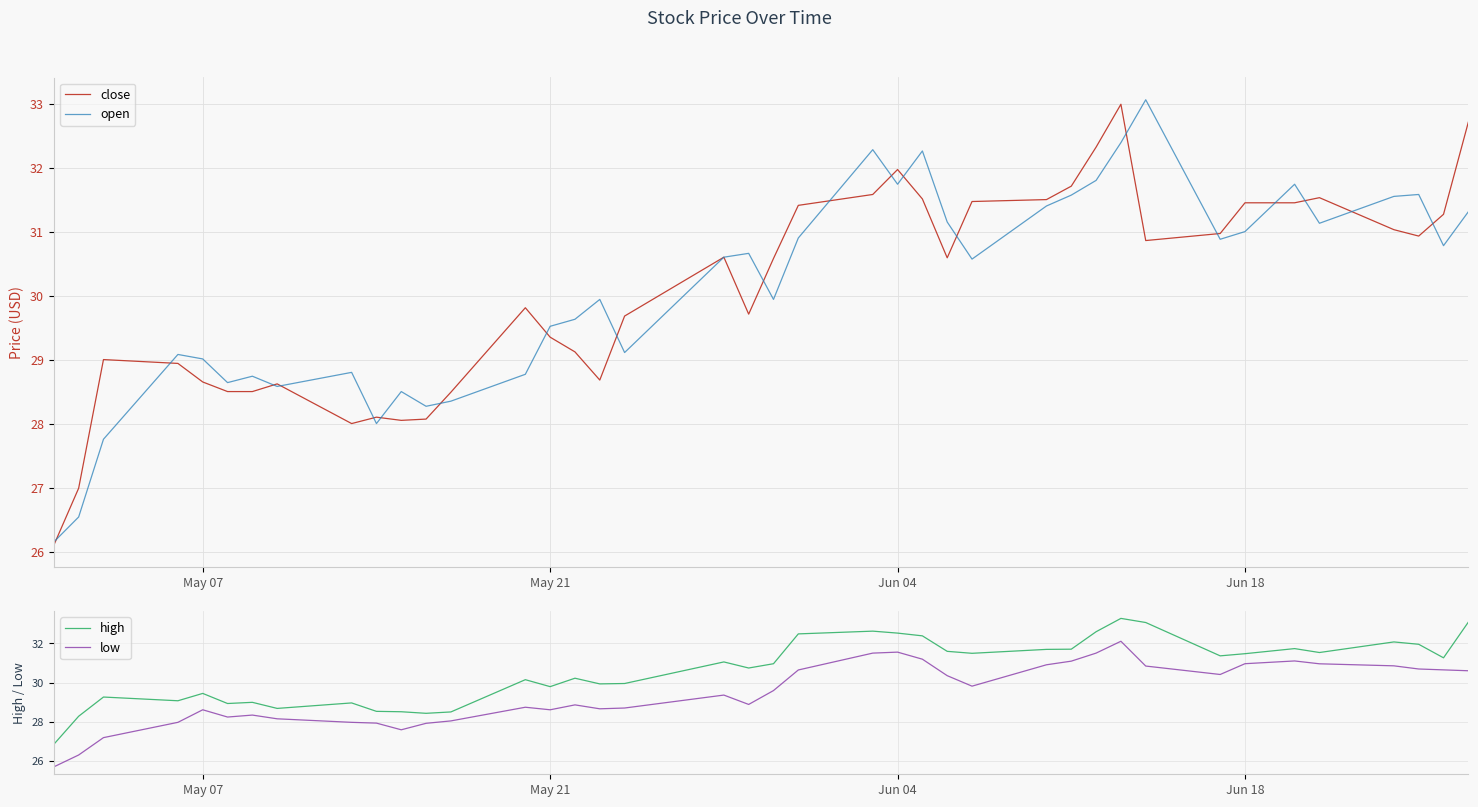

What is the greatest value displayed?

33.3